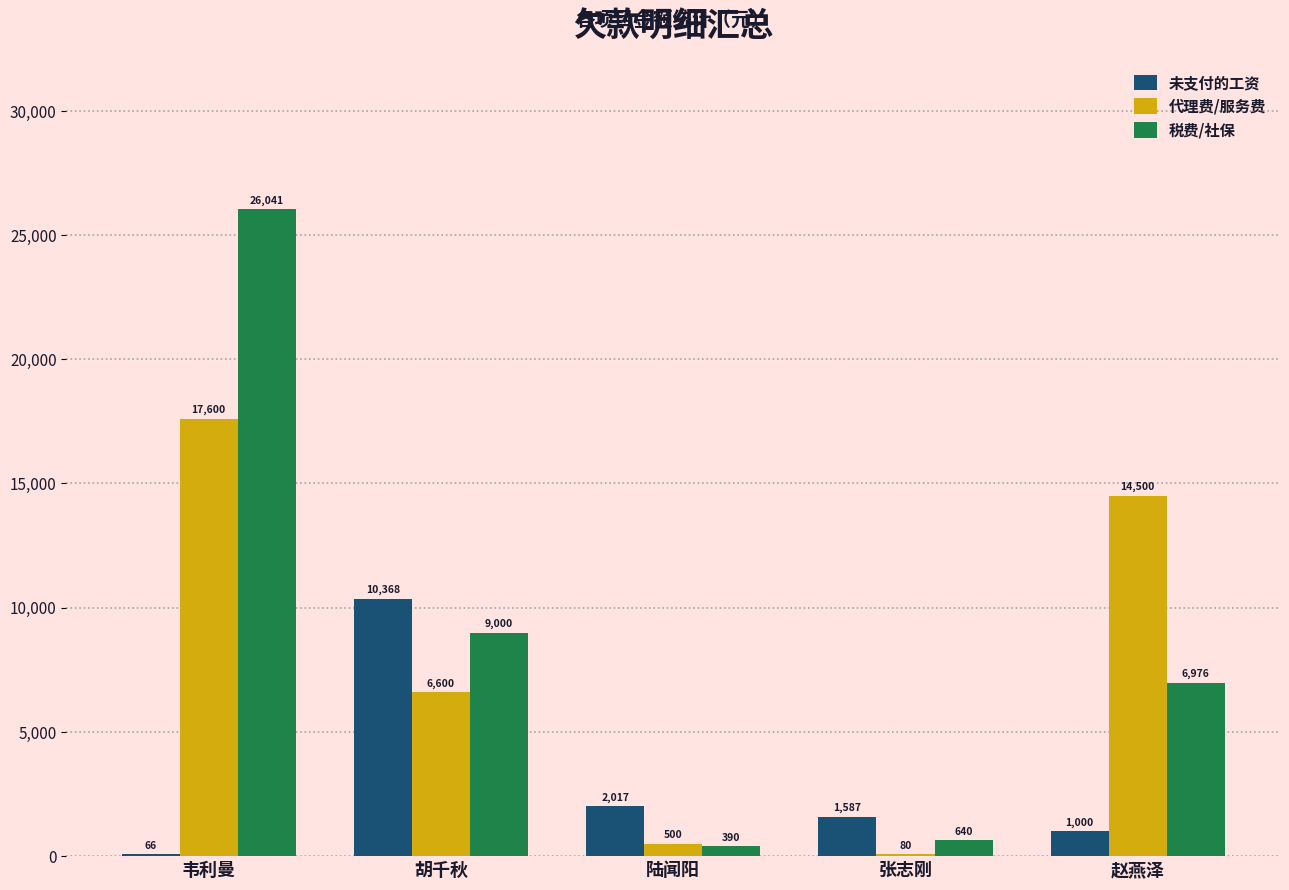

At which category is the sum across all series the highest?

韦利曼